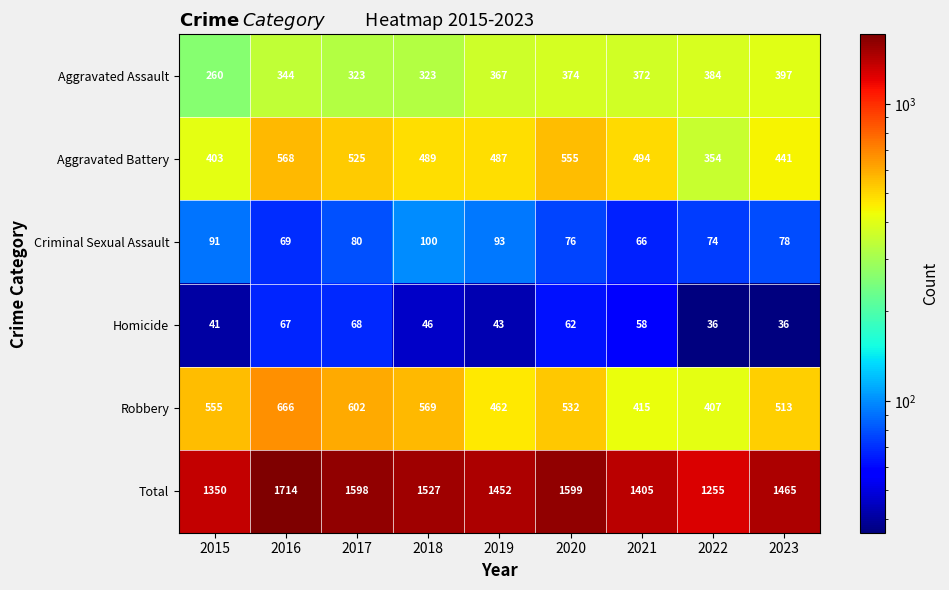

Between 2020 and 2023, which series saw the biggest shift?

Total